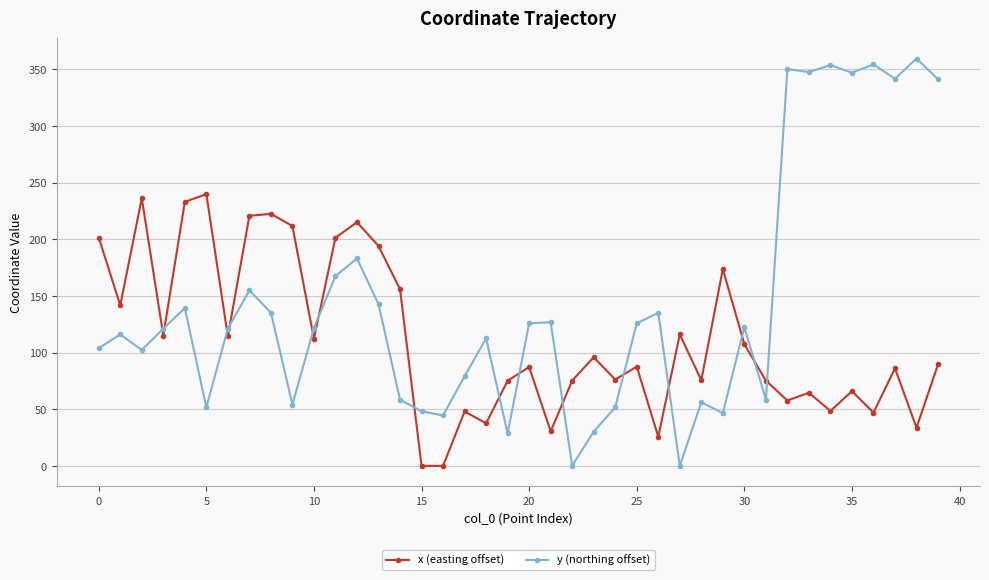

Does the chart display data point markers on the line(s)?

Yes